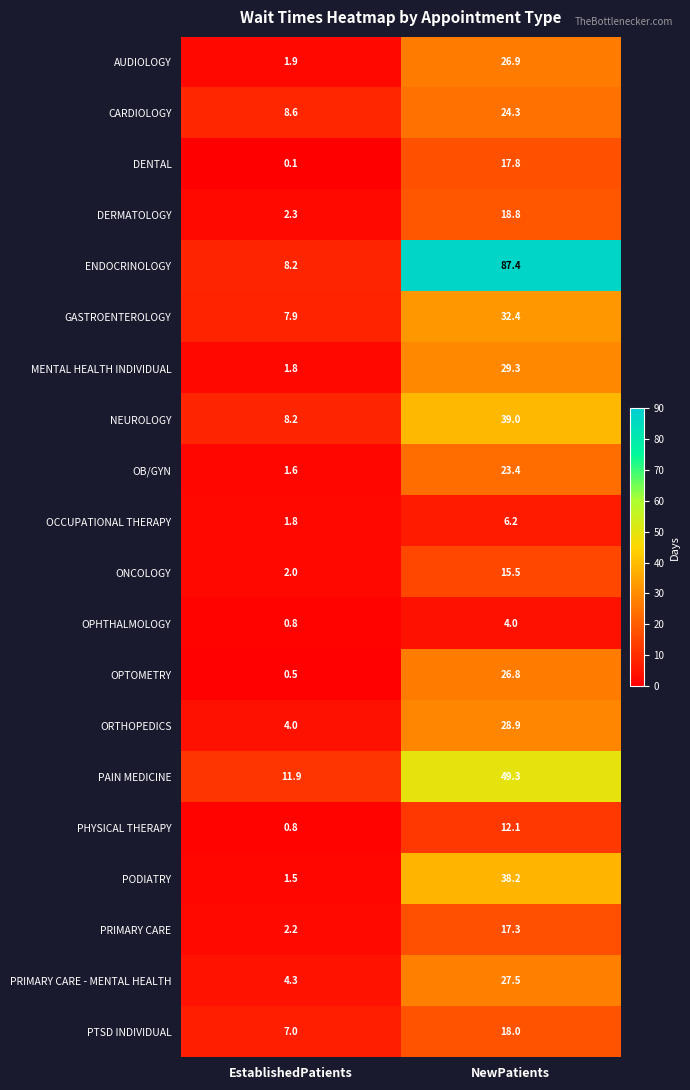

Which label corresponds to the largest value in the chart?

NewPatients